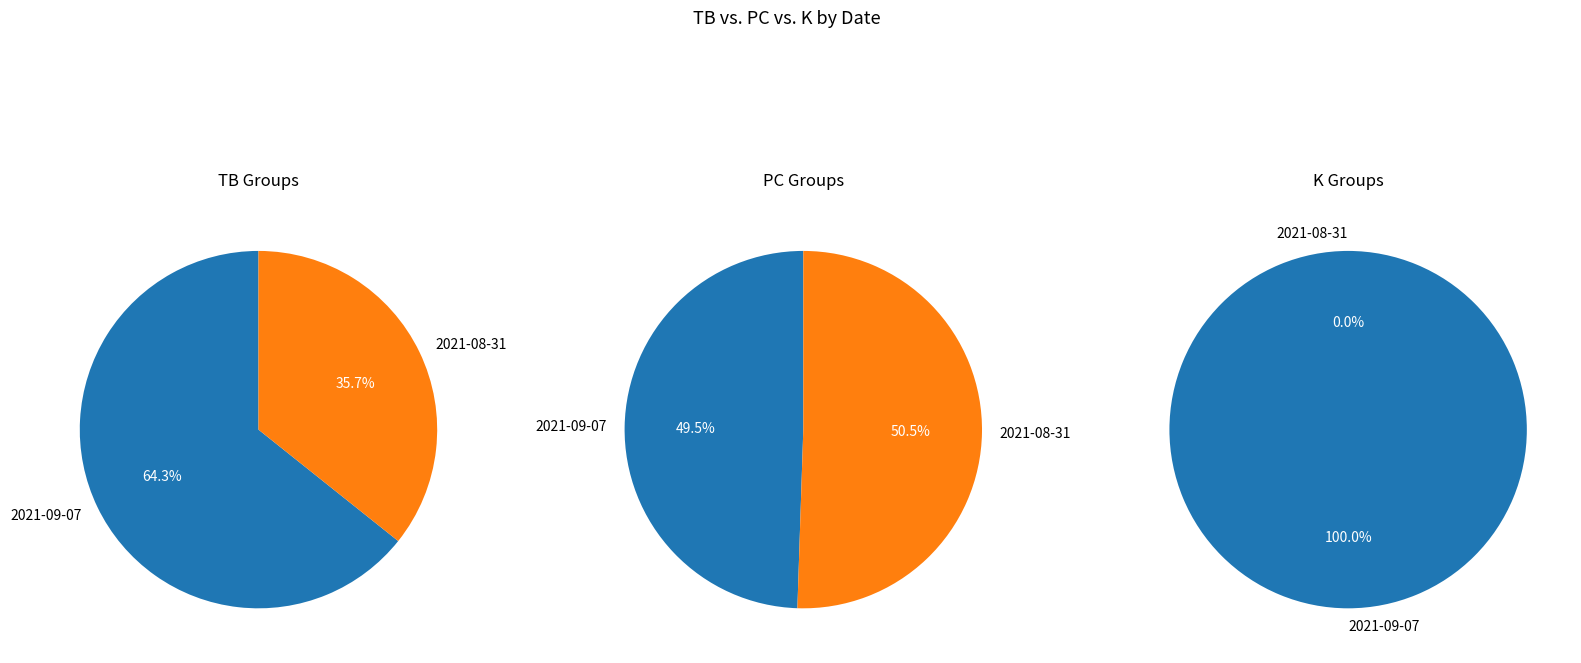

How many slices are in this pie chart?

2